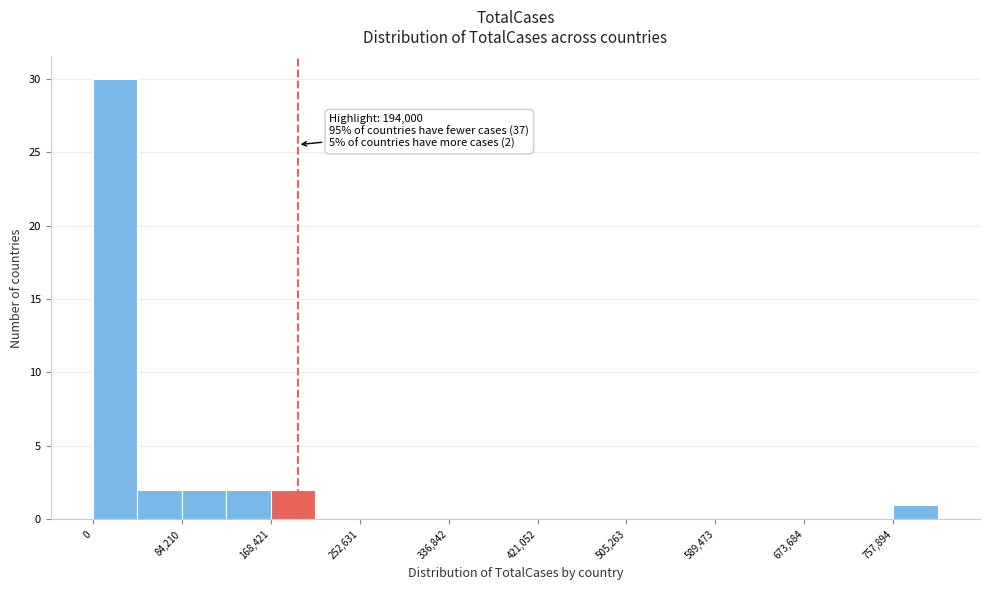

Over which range of the x-axis is the bar tallest?

0 to 40000